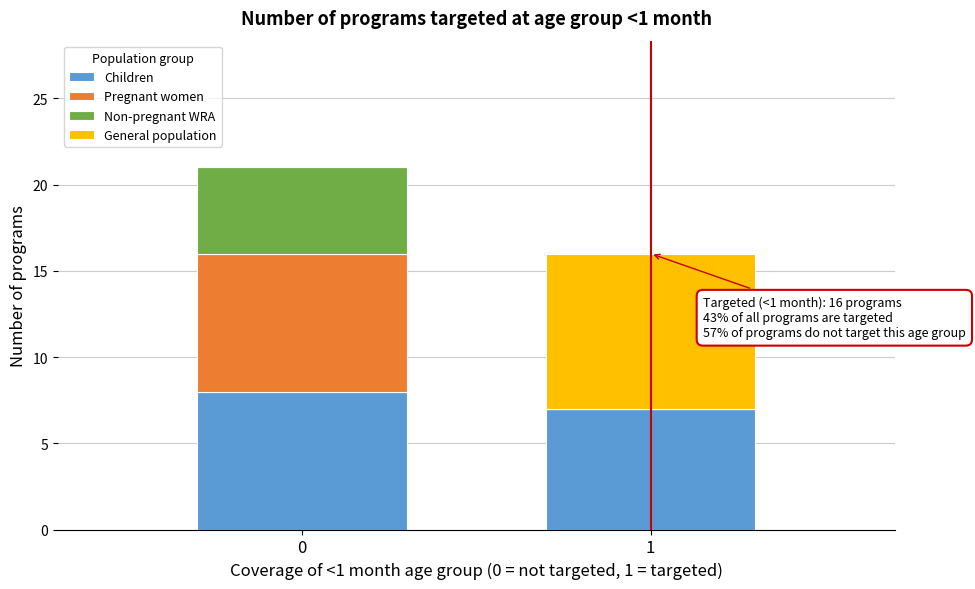

Reading left to right, transcribe the values for Children.

0=8	1=7